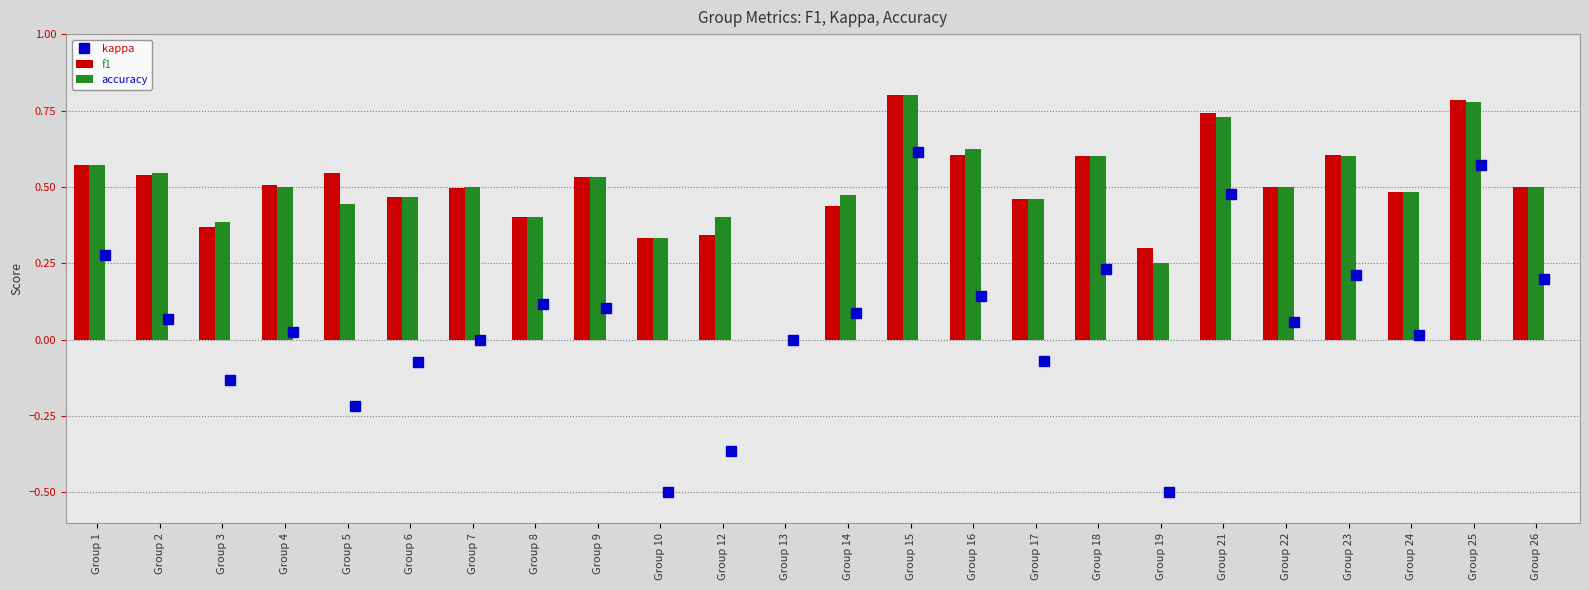

What is the value of the f1 bar at the 21st from the left?

0.6